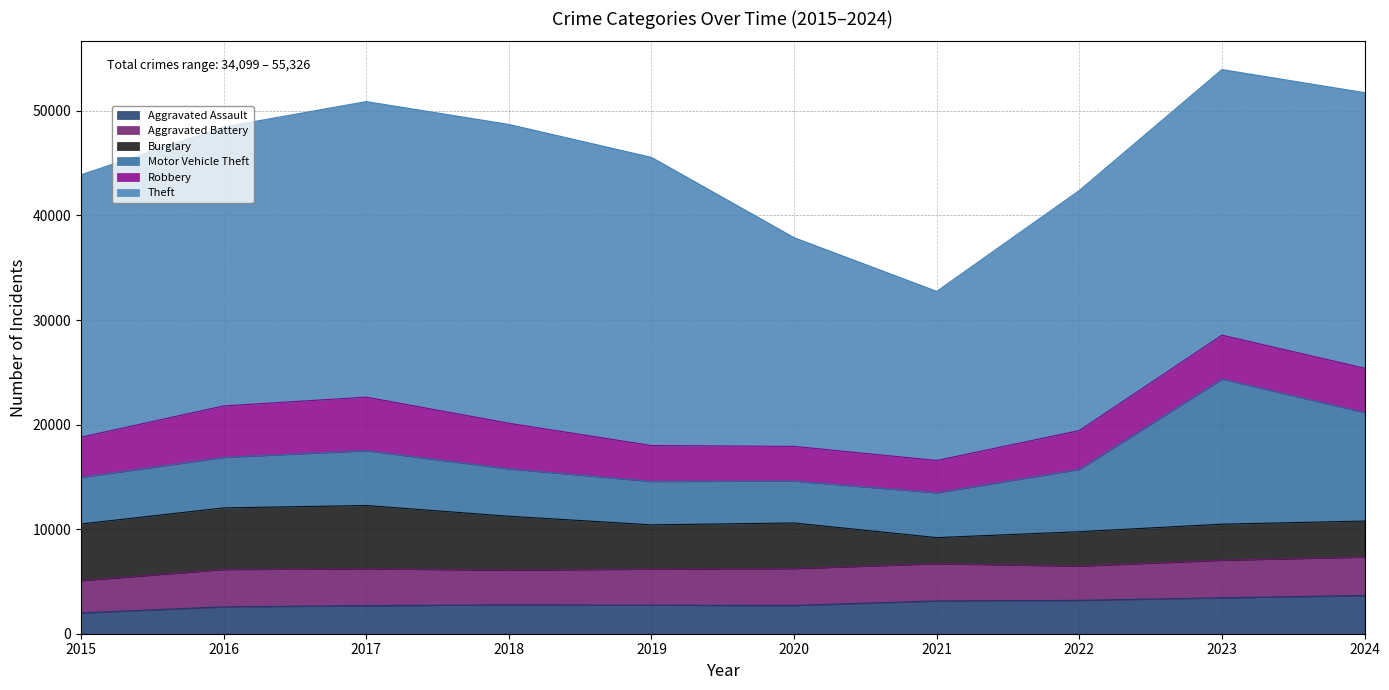

What is the sum of the Aggravated Assault values at 2019 and 2021?

5868